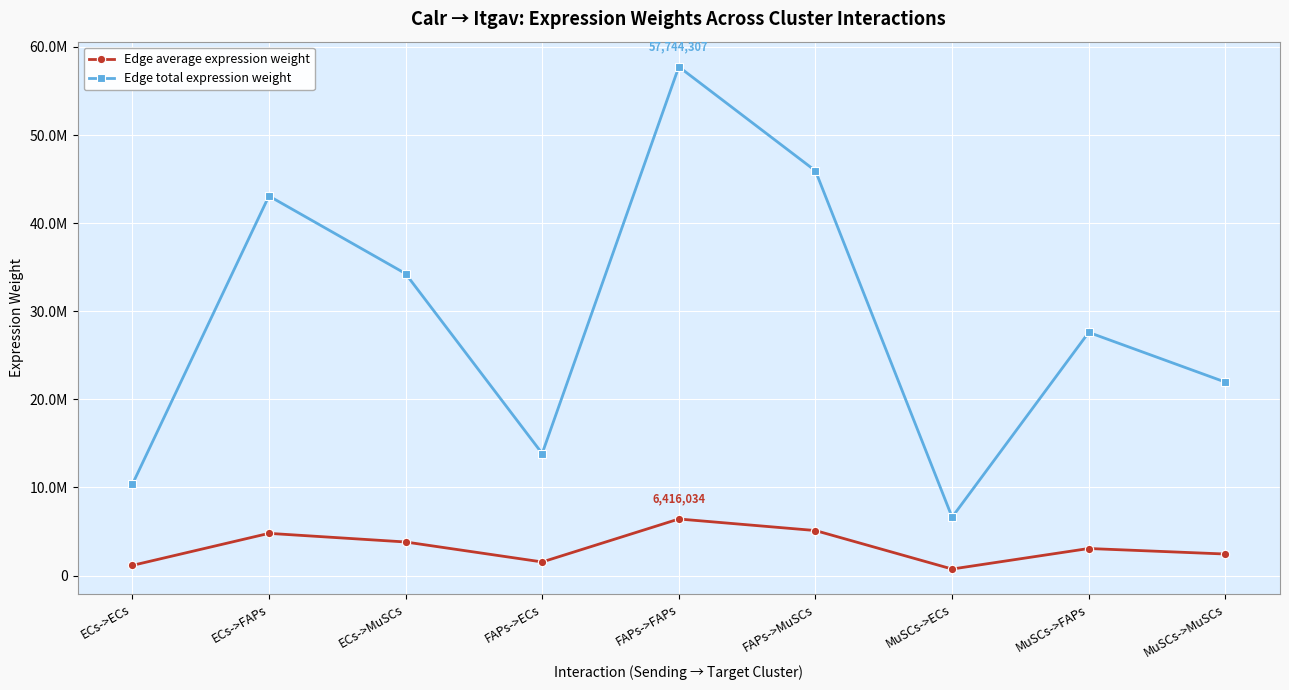

Is the value of Edge average expression weight at FAPs->FAPs greater than the value of Edge total expression weight at ECs->FAPs?

No